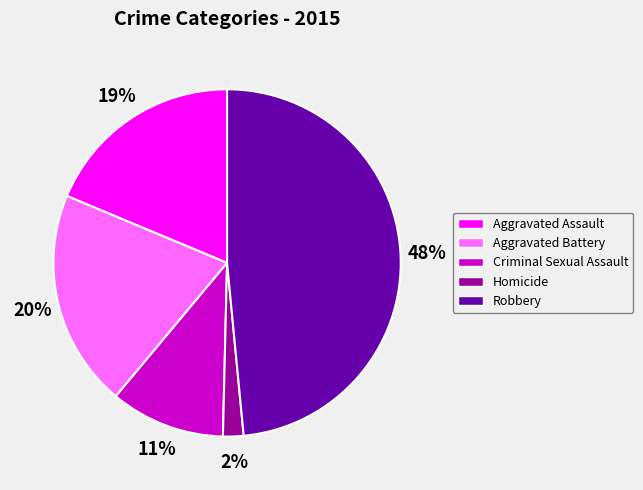

What is the largest slice in the pie chart?

Robbery